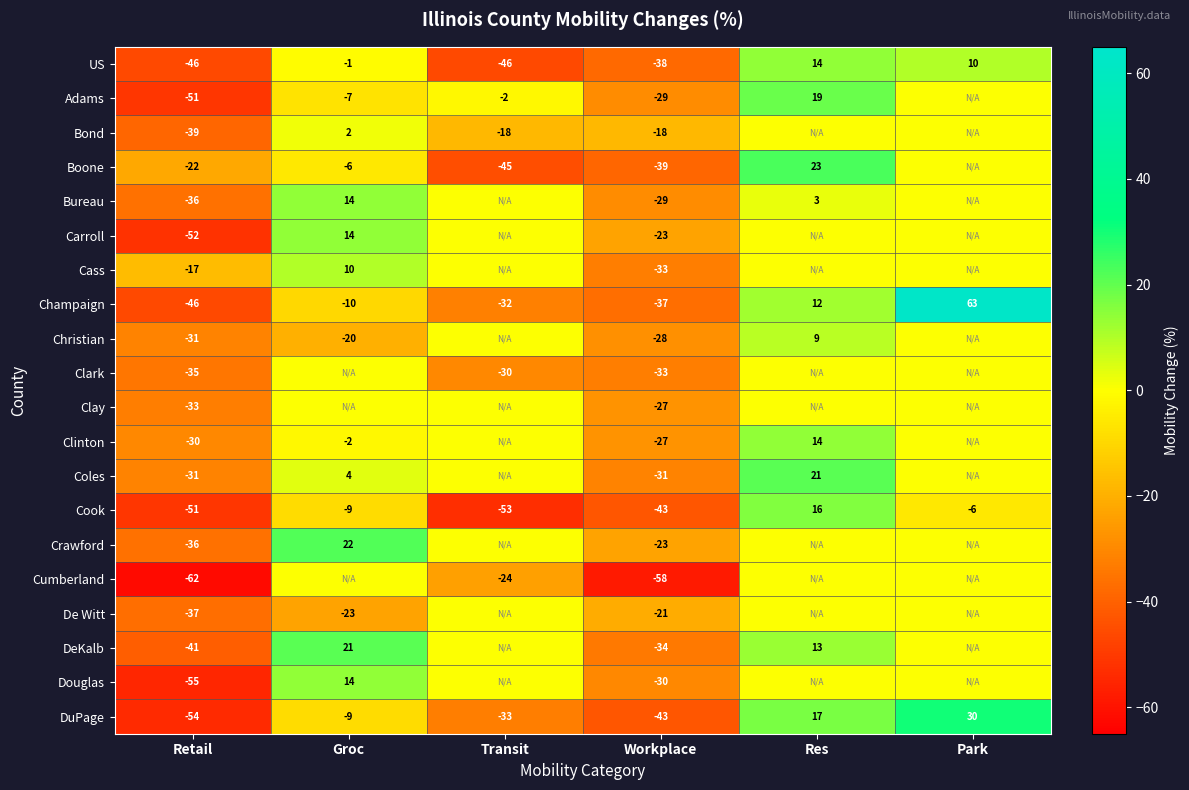

What is the total value across all series at Retail?

-805